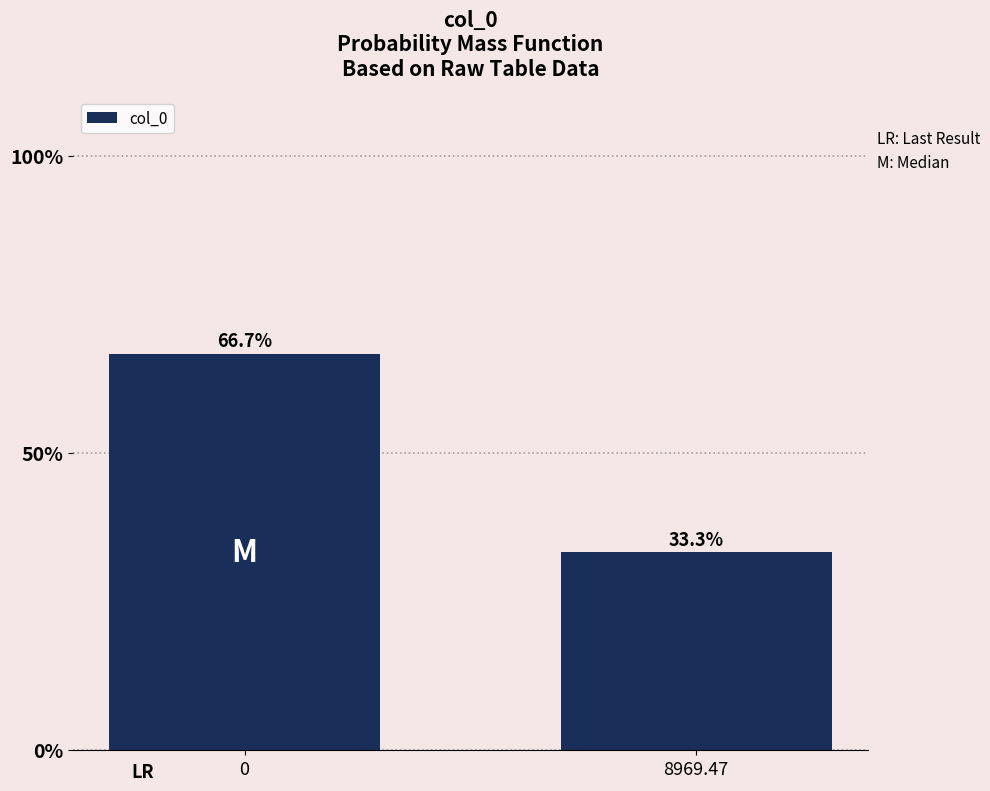

Reading right to left, extract all data points from this chart.

8969.47=33.3	0=66.7